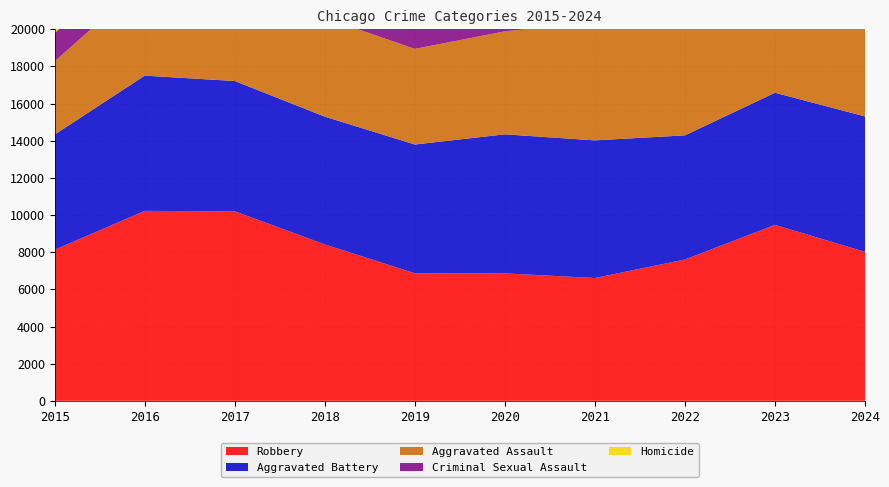

Reading left to right, what are all the values shown in this chart?

Aggravated Assault: 2015=3940	2016=5078	2017=5147	2018=5322	2019=5148	2020=5544	2021=6370	2022=6408	2023=6731	2024=7033
Aggravated Battery: 2015=6202	2016=7280	2017=7015	2018=6878	2019=6932	2020=7485	2021=7410	2022=6684	2023=7111	2024=7293
Criminal Sexual Assault: 2015=1529	2016=1675	2017=1775	2018=1794	2019=1707	2020=1319	2021=1526	2022=1630	2023=1648	2024=1515
Homicide: 2015=441	2016=684	2017=612	2018=518	2019=449	2020=703	2021=723	2022=635	2023=563	2024=521
Robbery: 2015=8134	2016=10226	2017=10201	2018=8420	2019=6866	2020=6861	2021=6611	2022=7607	2023=9473	2024=8018